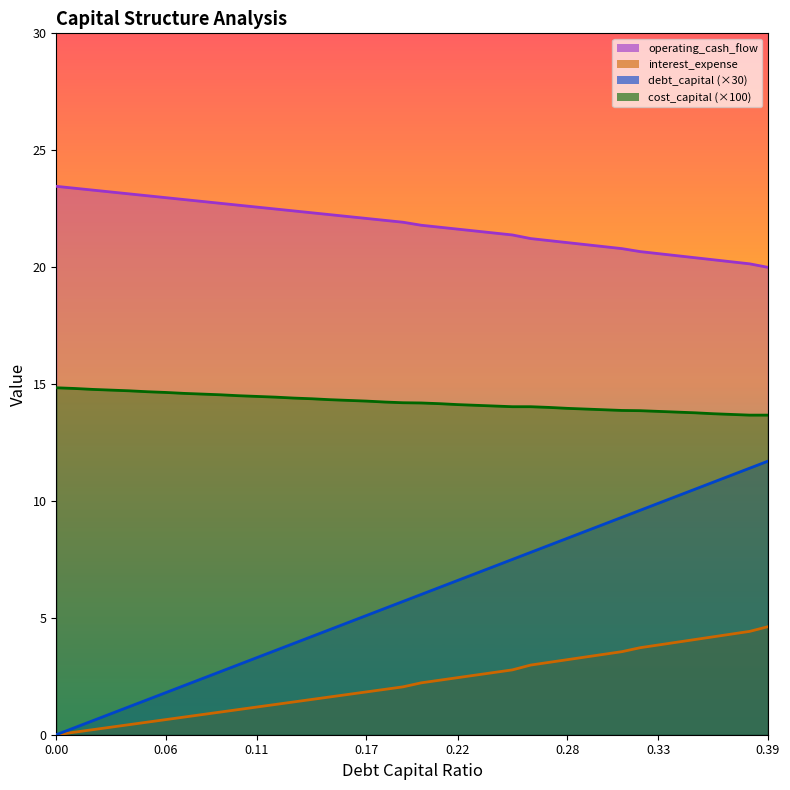

True or false: debt_capital and cost_capital intersect in this chart.

False